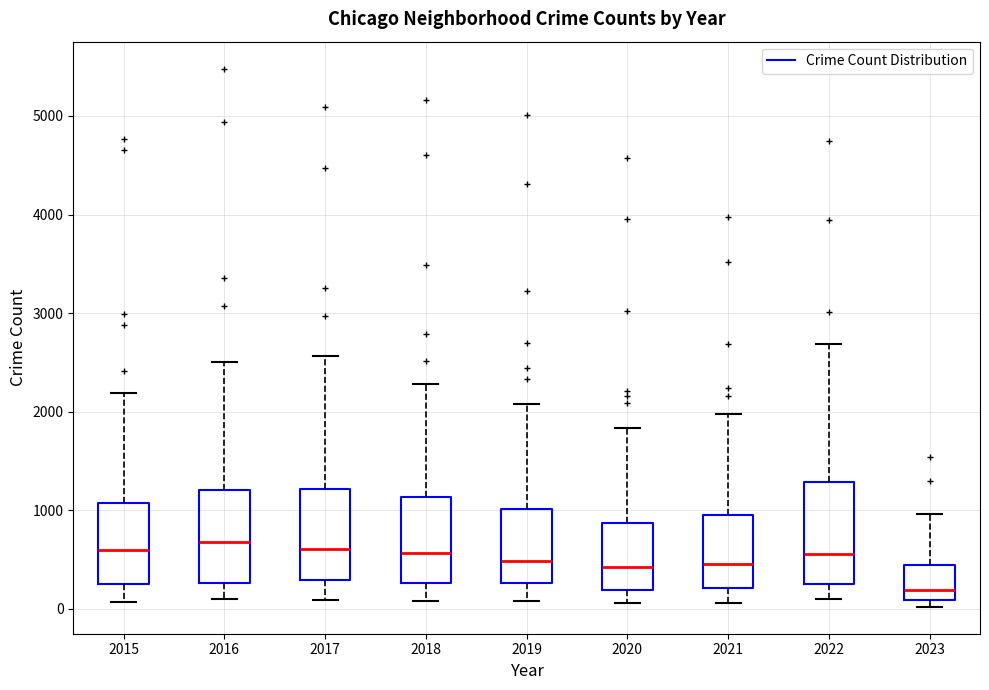

Where does the upper whisker of the box at x = 2016 end on the y-axis? The values are not printed on the chart, so give them approximately, as read against the axis.

2500